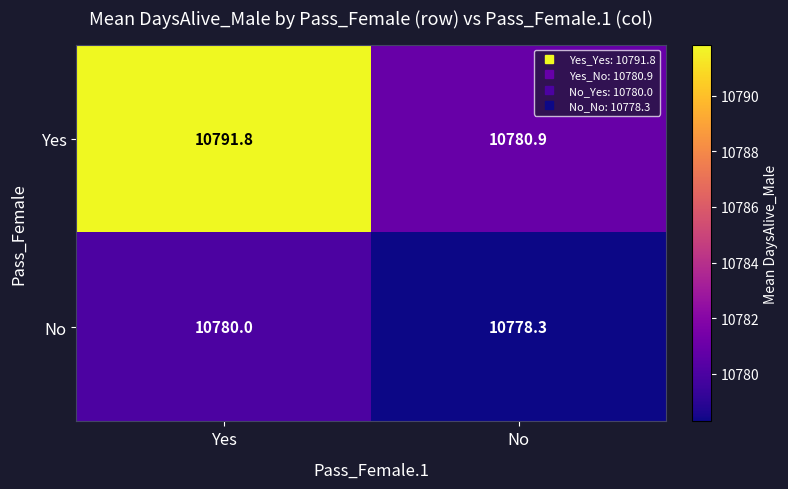

What is the smallest value displayed?

10778.3